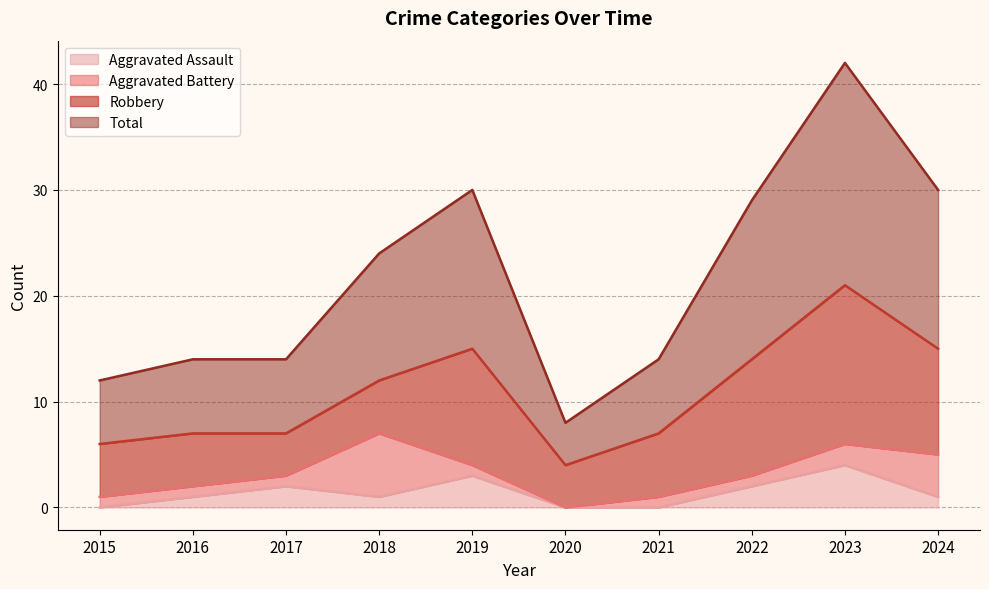

How many interior local peaks does the Aggravated Assault series have?

3